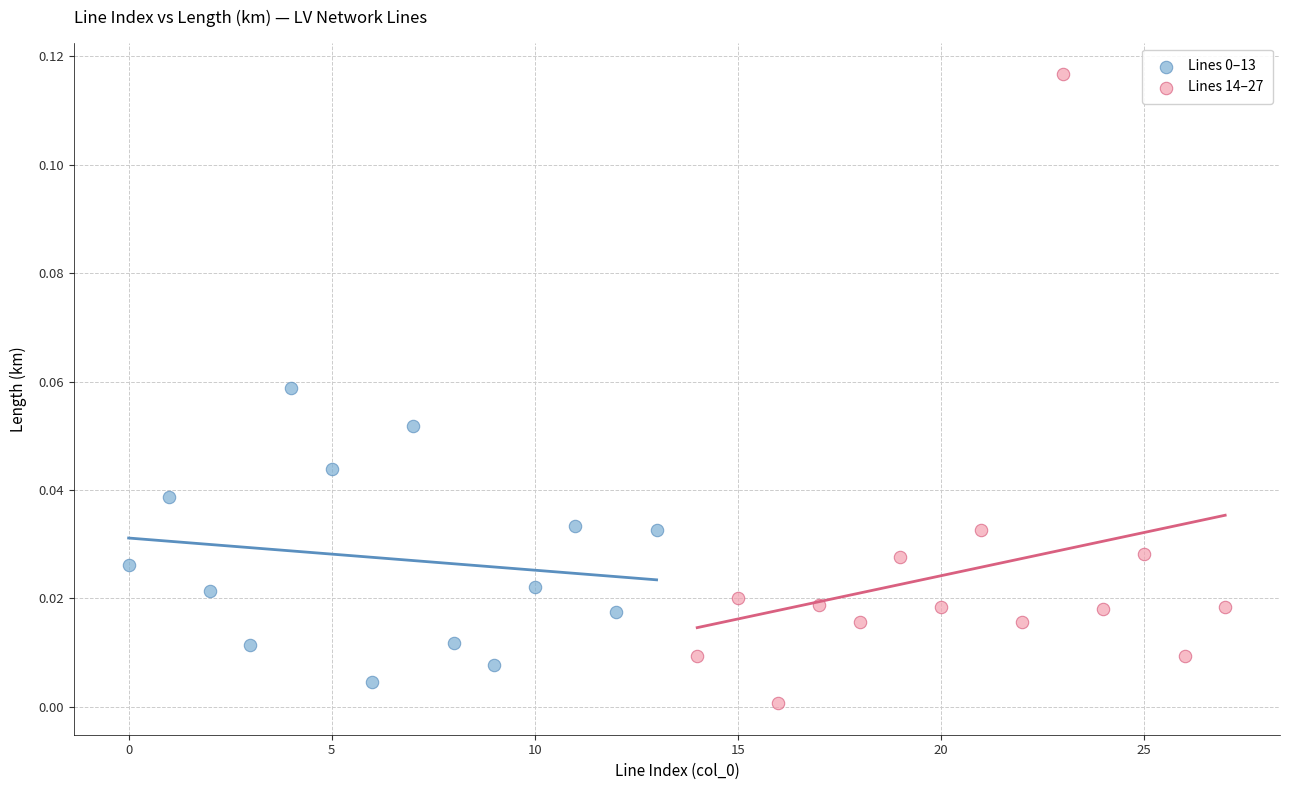

Which series has the largest Y range (max minus min)?

Lines 14–27